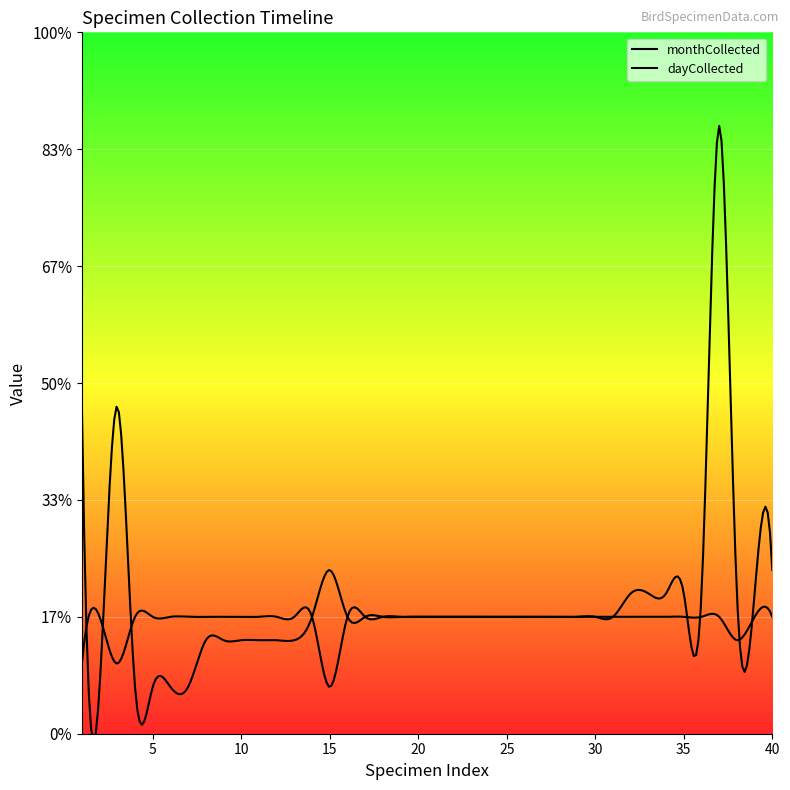

What is the smallest value displayed?

2